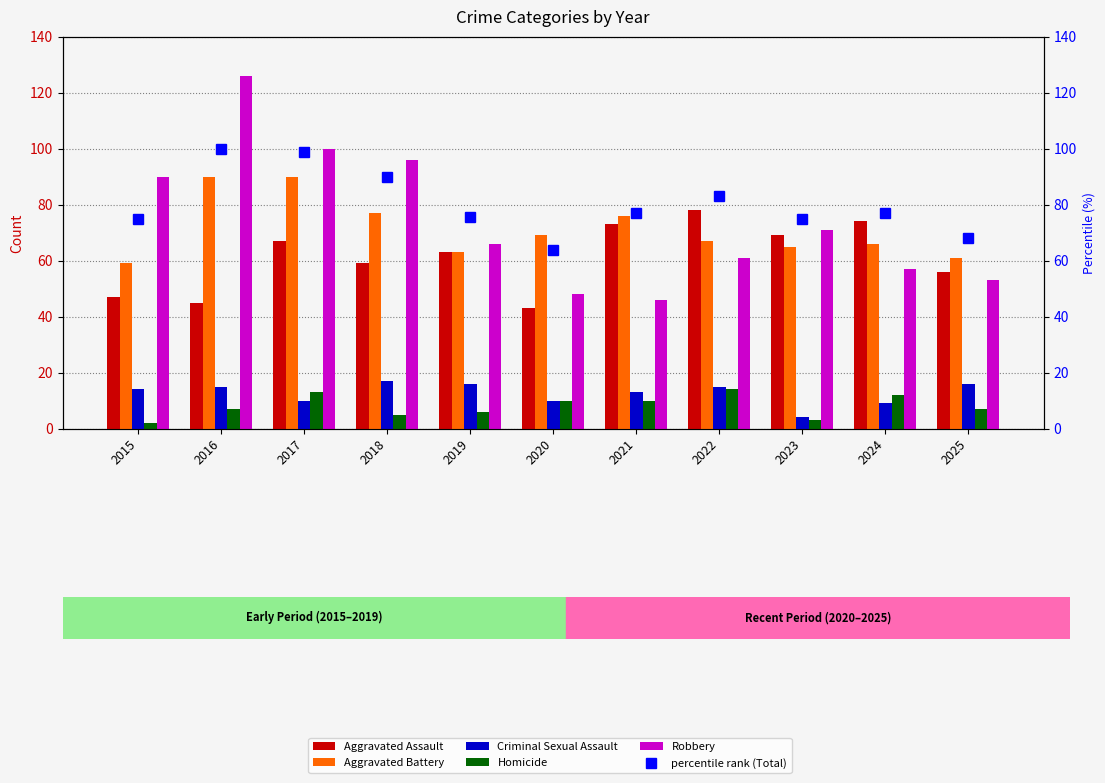

The Criminal Sexual Assault series shows 4.0 at 2023. True or false?

True